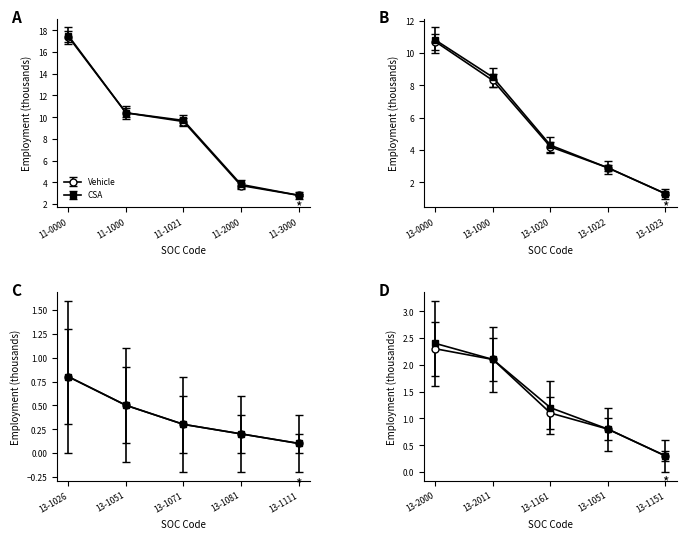

Count the number of data series in this chart.

2